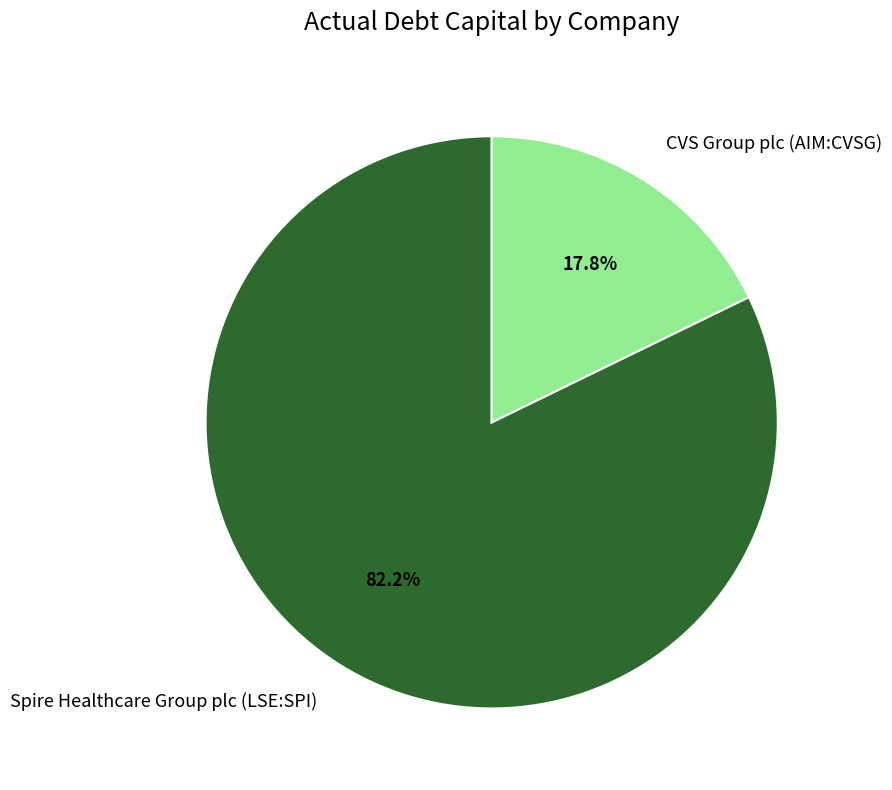

Between Spire Healthcare Group plc (LSE:SPI) and CVS Group plc (AIM:CVSG), which is larger?

Spire Healthcare Group plc (LSE:SPI)